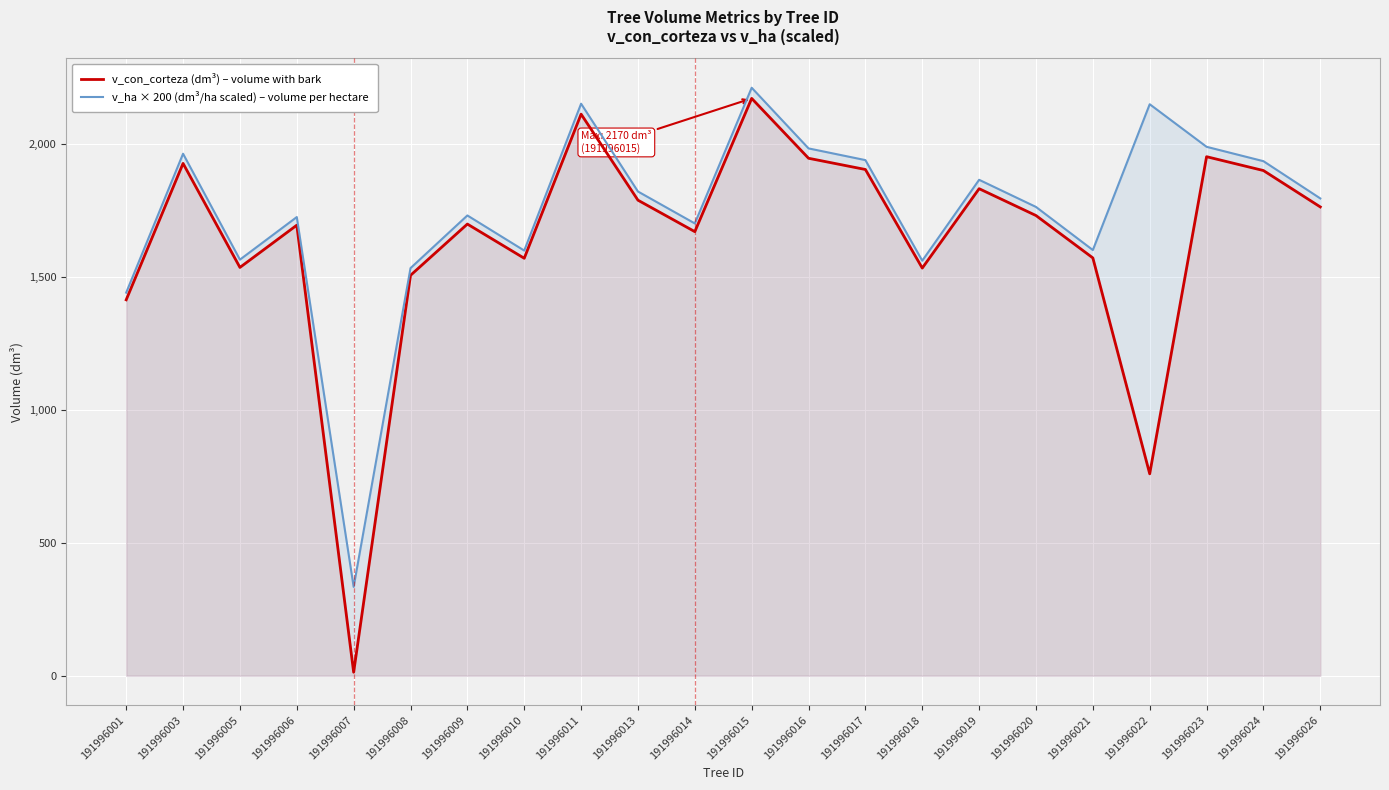

What is the difference between the maximum and second lowest values in the v_con_corteza (dm³) – volume with bark series?

1411.0